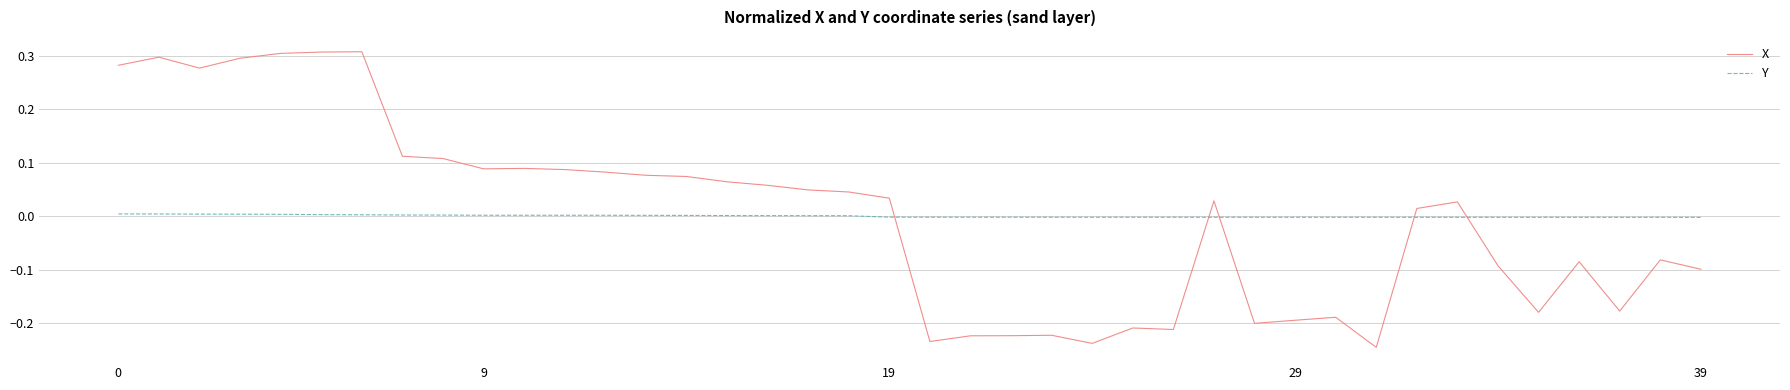

True or false: Y and X intersect in this chart.

True